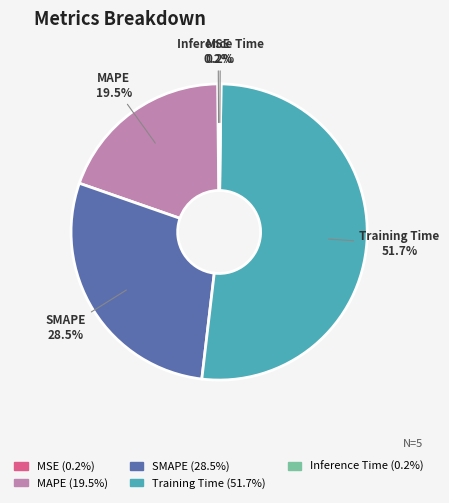

Combined, do MAPE and Training Time account for over 50%?

Yes